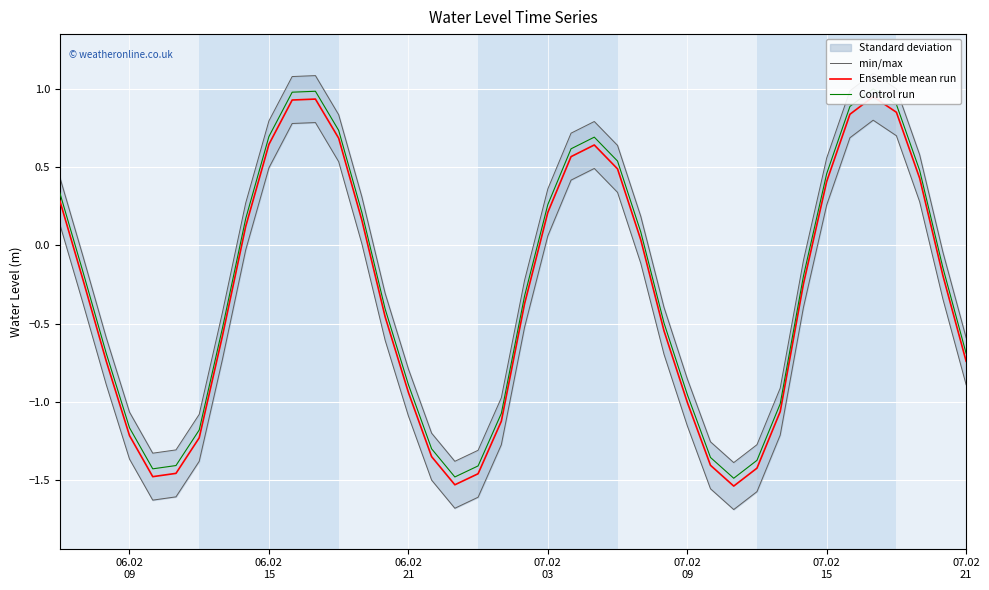

True or false: min/max and Control run intersect in this chart.

False